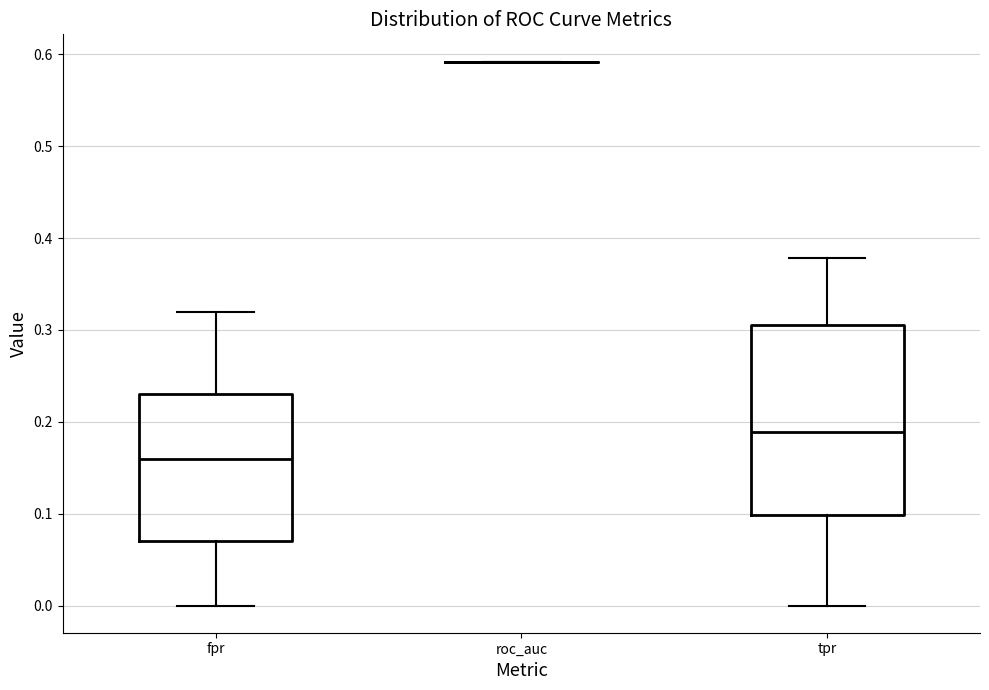

Where does the lower whisker of the box for tpr end on the y-axis? The values are not printed on the chart, so give them approximately, as read against the axis.

0.00